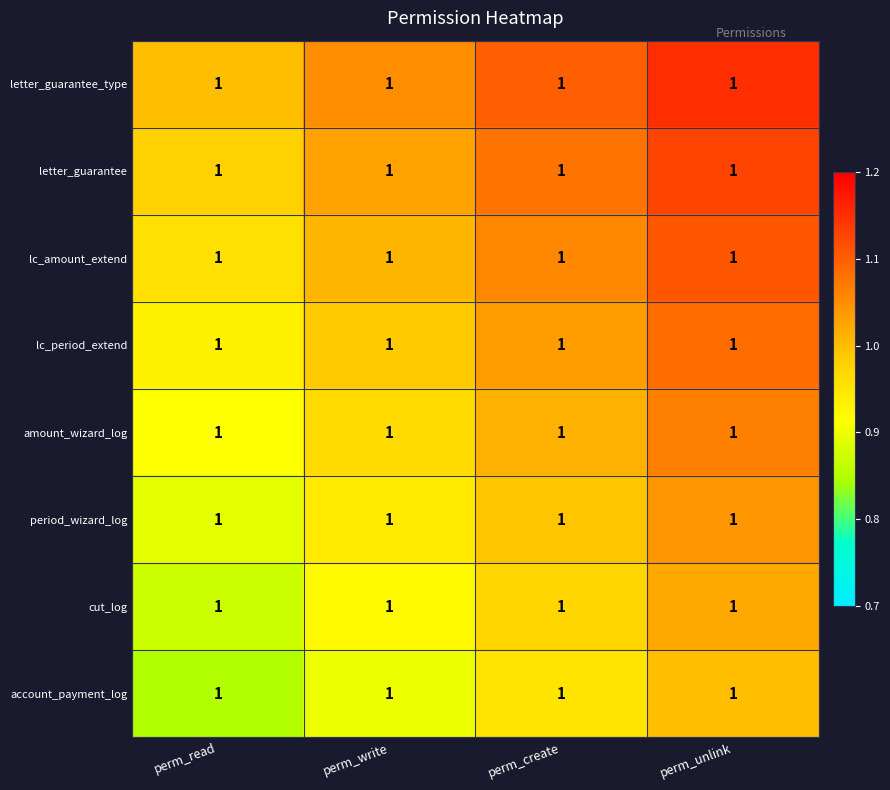

What is the approximate value of amount_wizard_log at perm_create?

1.0